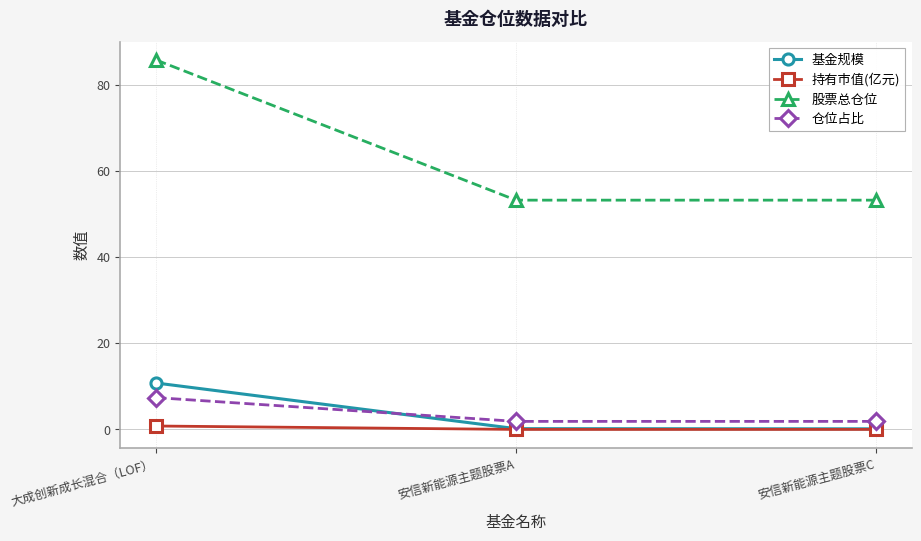

The value of 基金规模 at 大成创新成长混合（LOF） is 10.8. True or false?

True